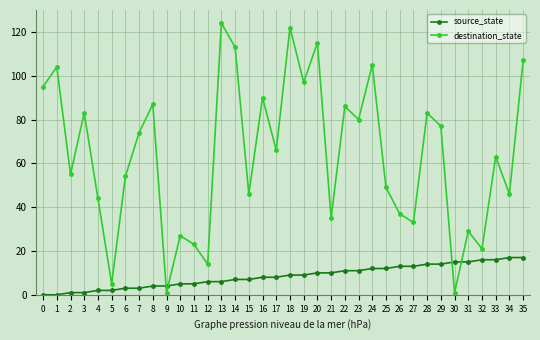

Reading left to right, what are all the values shown in this chart?

source_state: 0=0	1=0	2=1	3=1	4=2	5=2	6=3	7=3	8=4	9=4	10=5	11=5	12=6	13=6	14=7	15=7	16=8	17=8	18=9	19=9	20=10	21=10	22=11	23=11	24=12	25=12	26=13	27=13	28=14	29=14	30=15	31=15	32=16	33=16	34=17	35=17
destination_state: 0=95	1=104	2=55	3=83	4=44	5=5	6=54	7=74	8=87	9=1	10=27	11=23	12=14	13=124	14=113	15=46	16=90	17=66	18=122	19=97	20=115	21=35	22=86	23=80	24=105	25=49	26=37	27=33	28=83	29=77	30=1	31=29	32=21	33=63	34=46	35=107